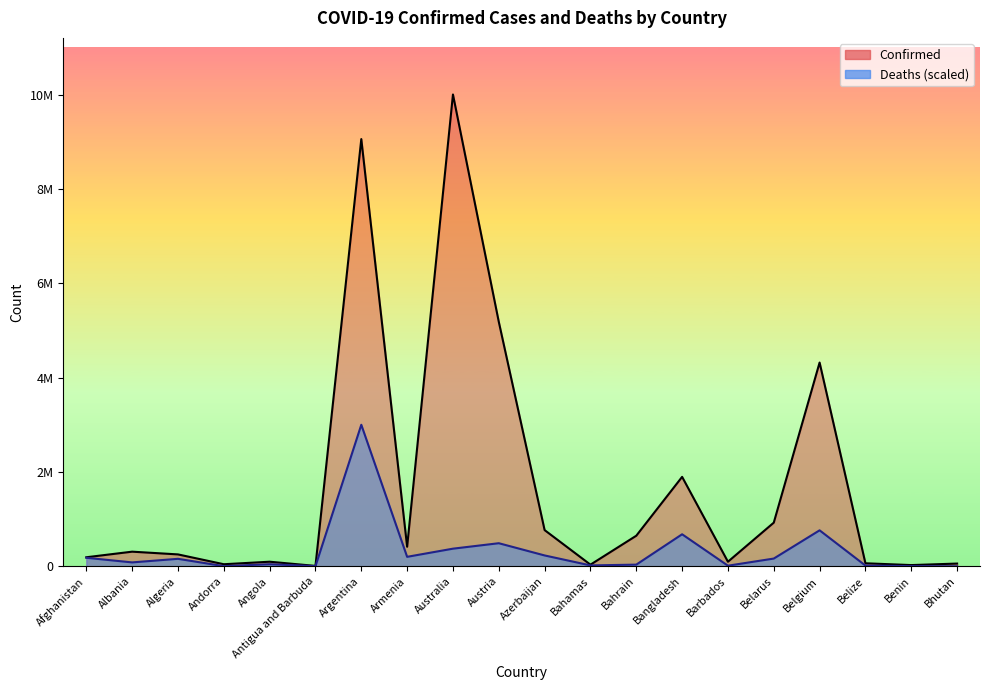

How many data points in Deaths are less than 170543?

10